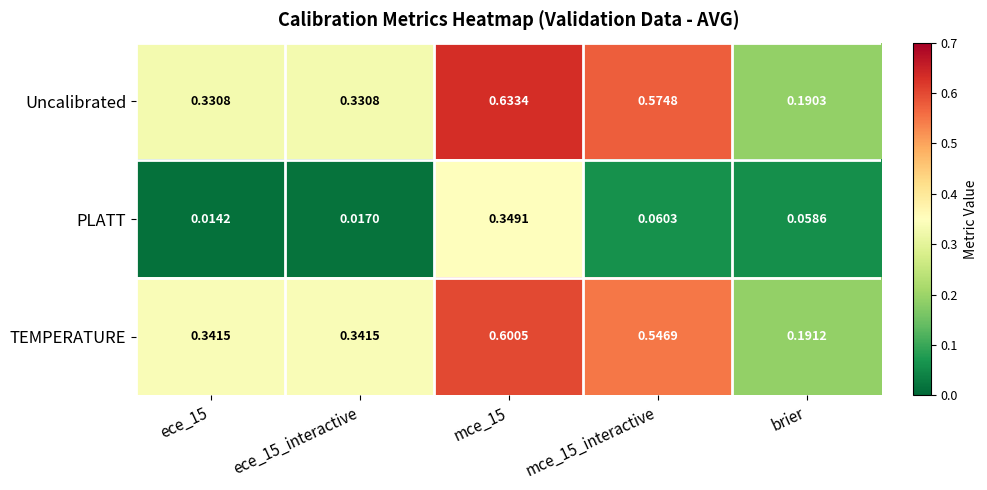

Between ece_15 and ece_15_interactive, which series saw the biggest shift?

PLATT